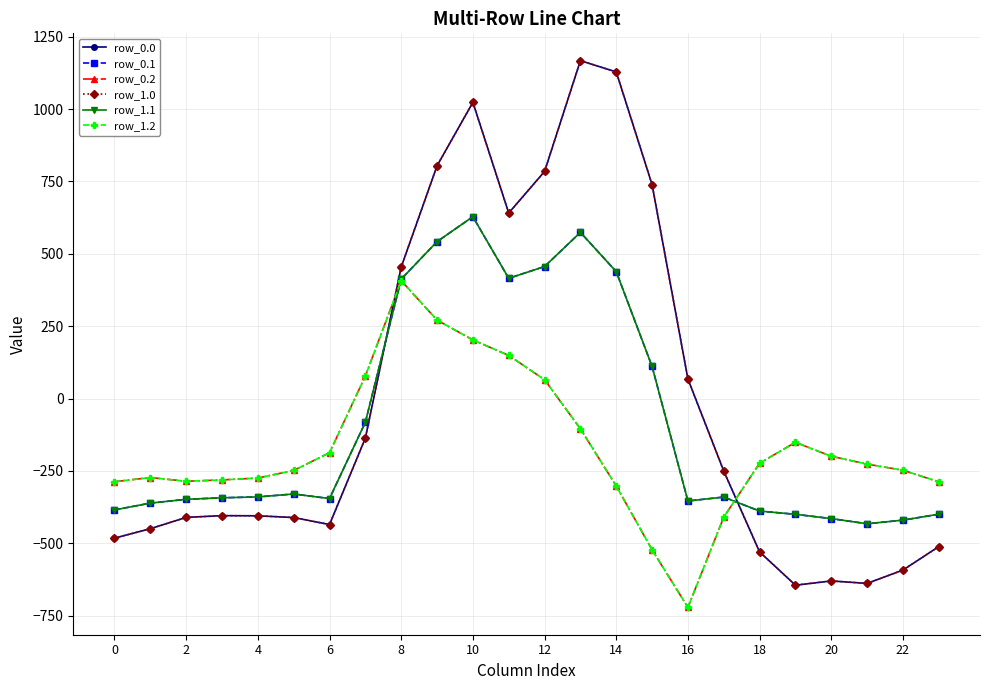

True or false: row_1.1 and row_0.2 cross at least once.

True